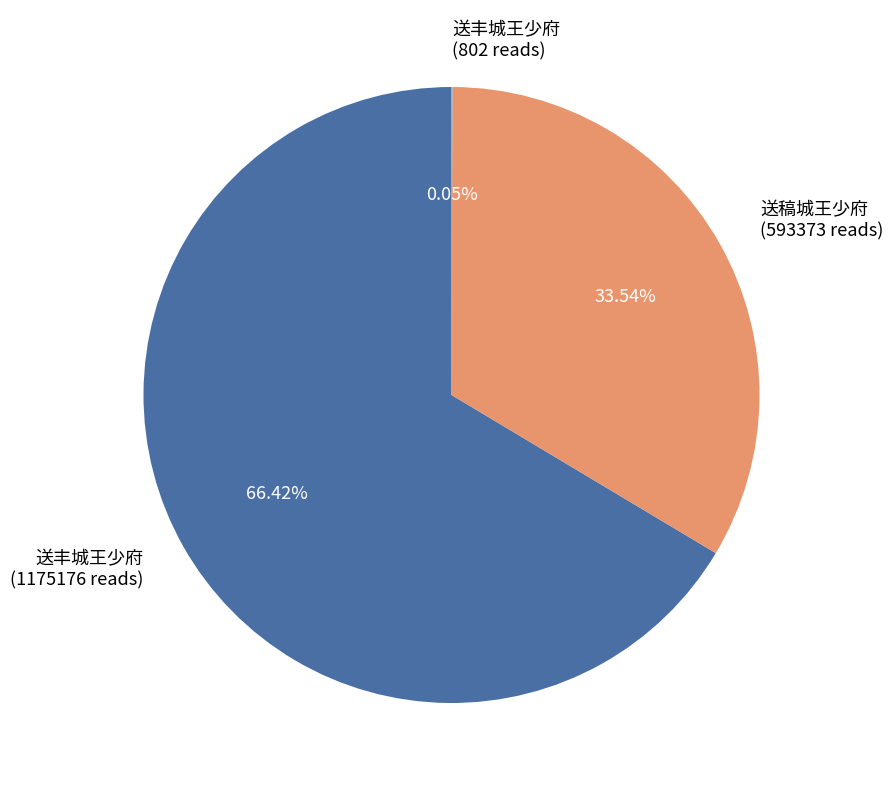

Does any single category account for the majority?

Yes